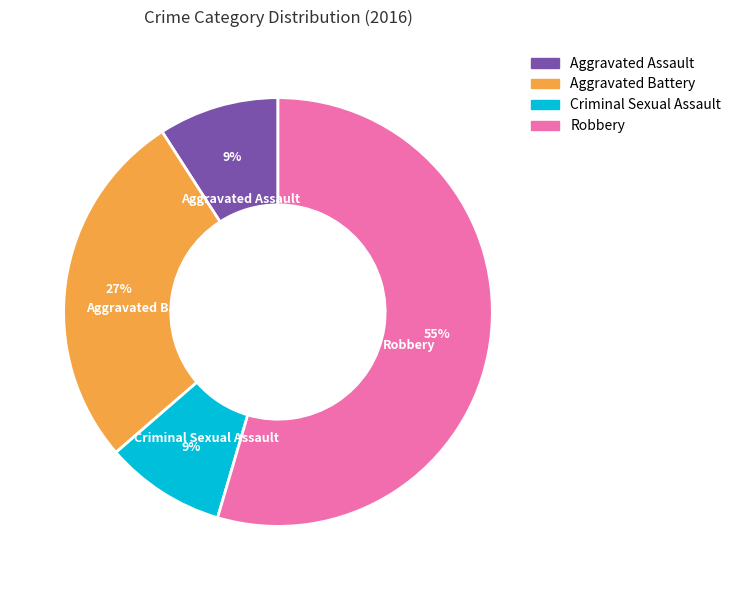

What percentage is the Robbery slice, to the nearest percent?

55%